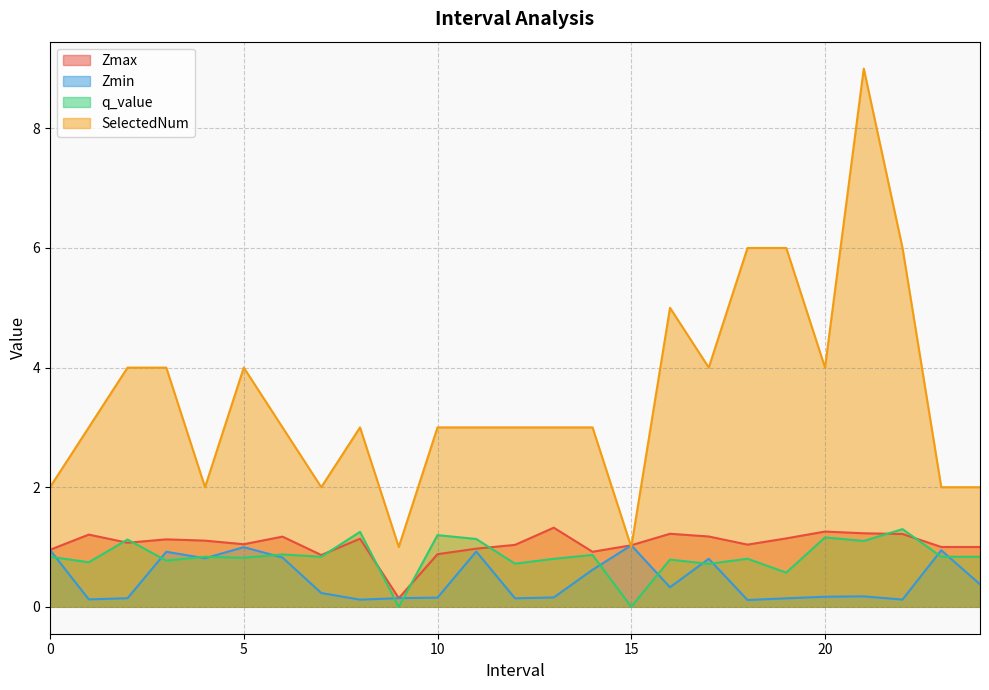

What is the total value across all series at 20?

6.6